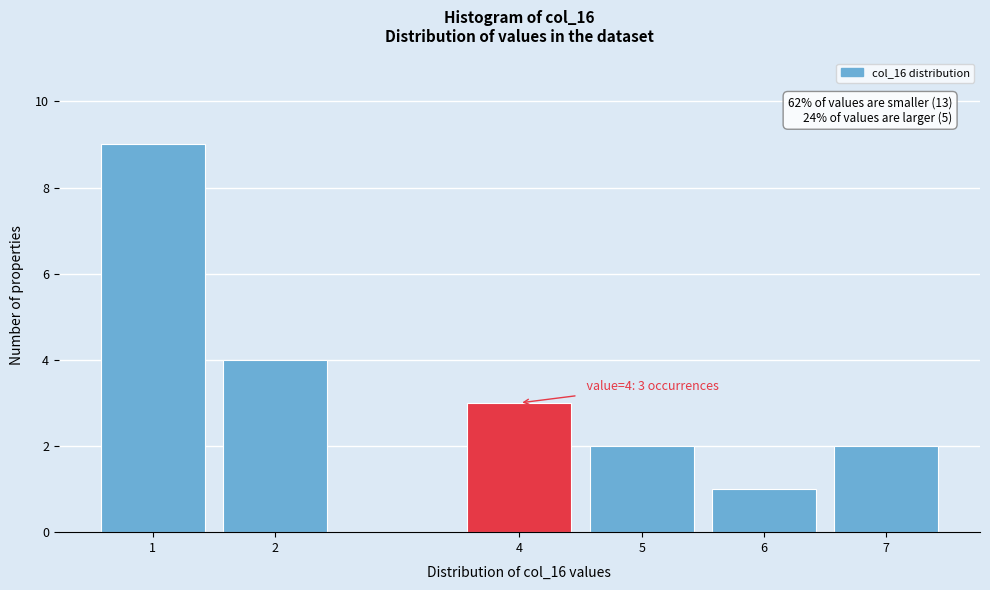

Reading left to right, transcribe all the data shown in this chart.

9	4	3	2	1	2